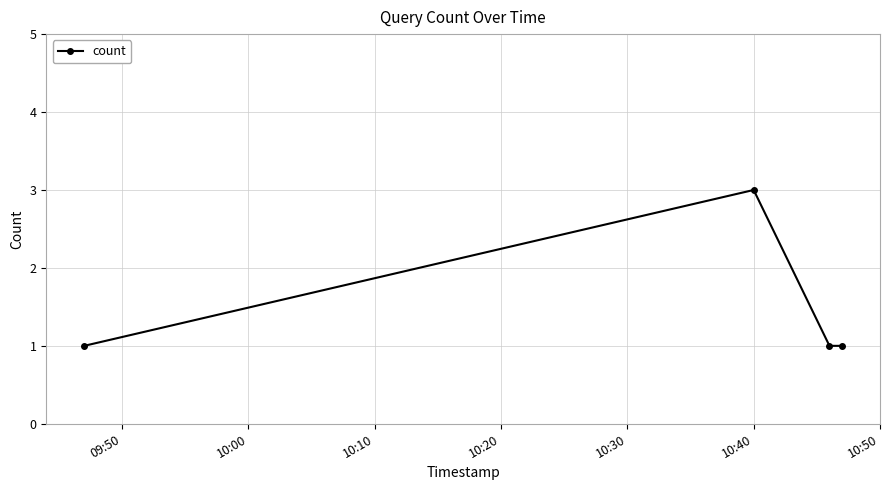

What is the maximum value shown in the chart?

3